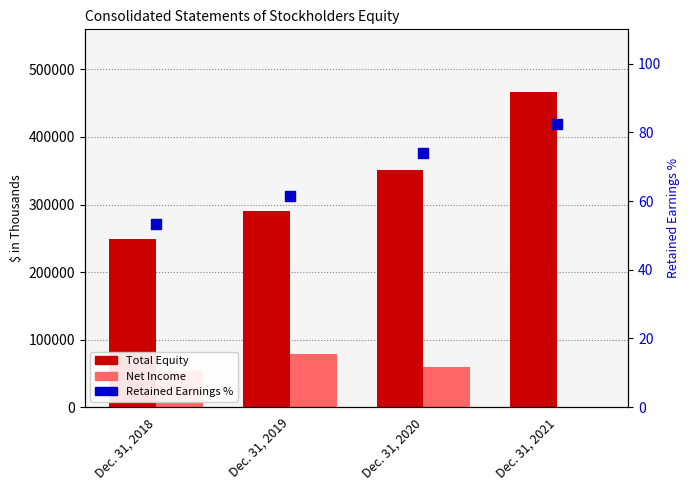

Is the value of Total Equity at Dec. 31, 2020 greater than the value of Net Income at Dec. 31, 2020?

Yes